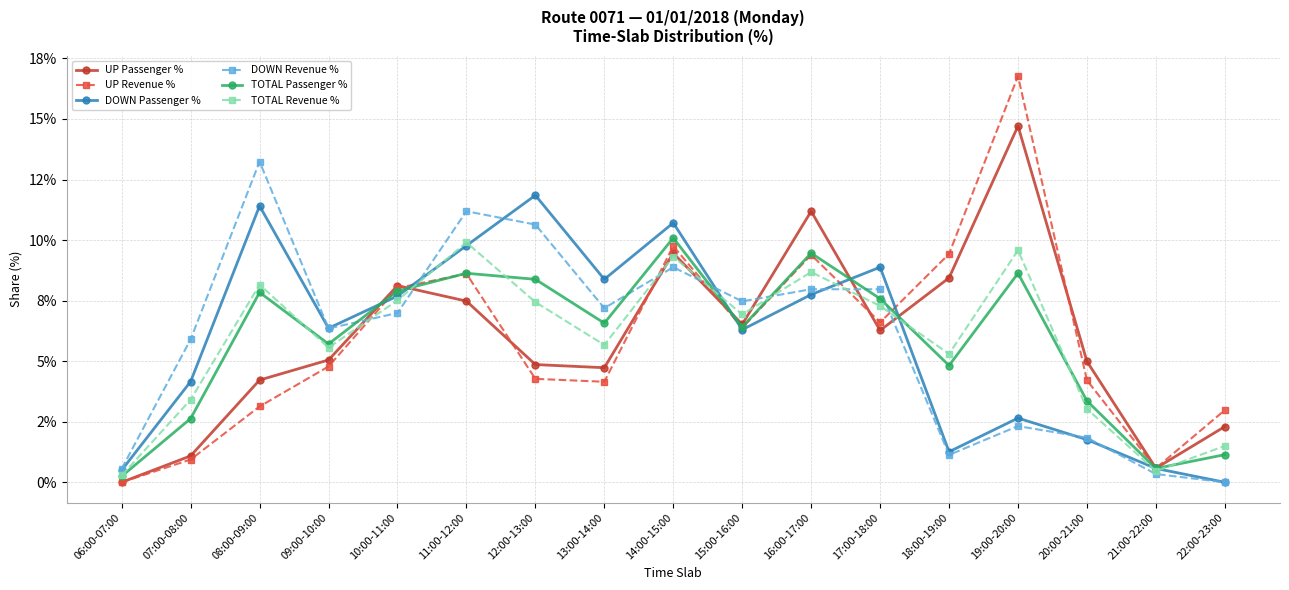

Is it true that UP Revenue % equals 4.8 at 09:00-10:00?

True